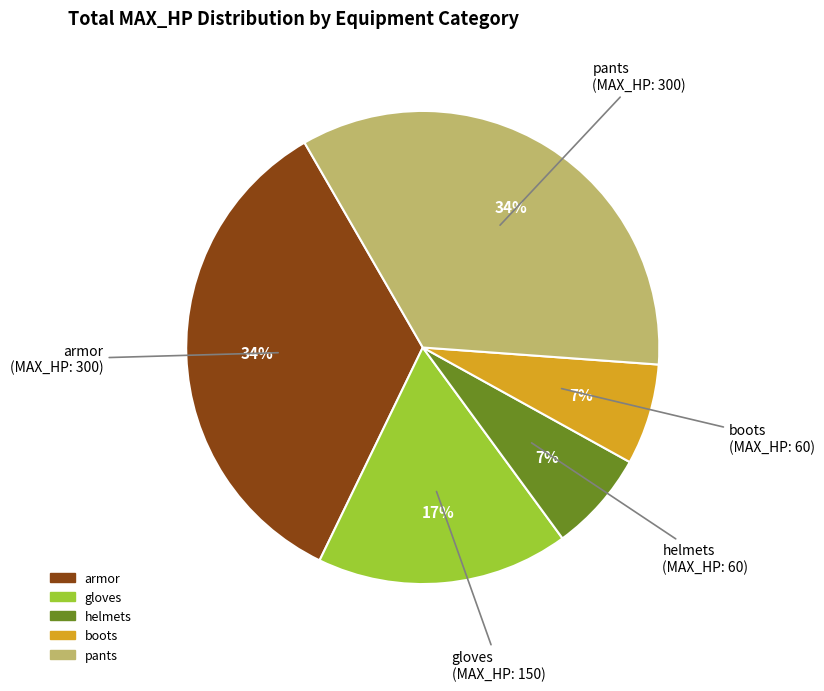

Does any single category account for the majority?

No